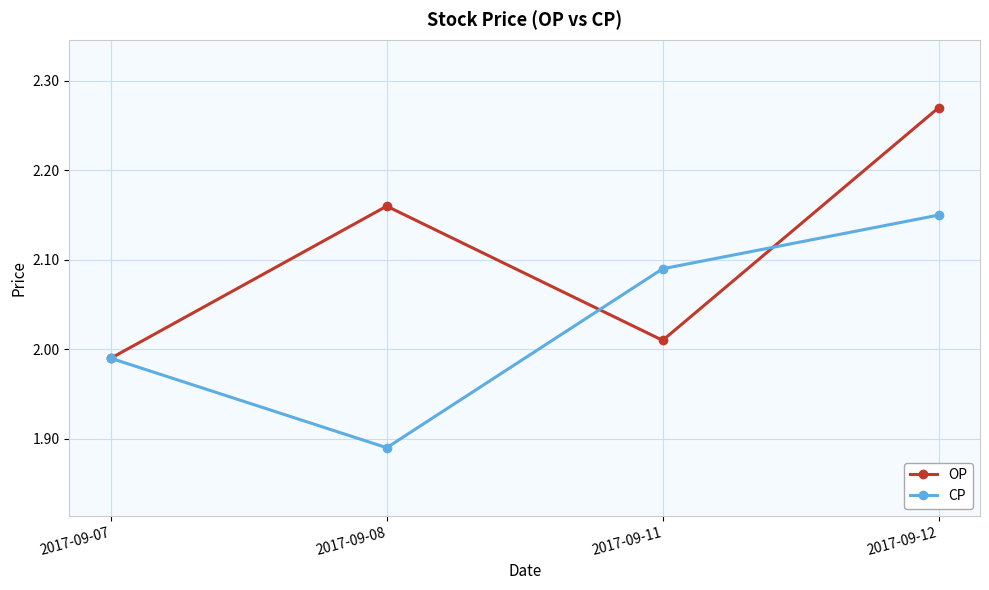

Which series has the largest total across all categories?

OP